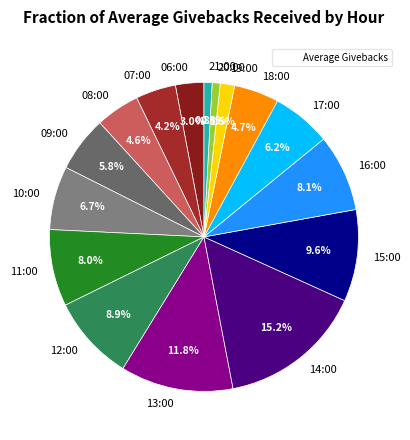

To the nearest percent, what portion does 17:00 represent?

6%